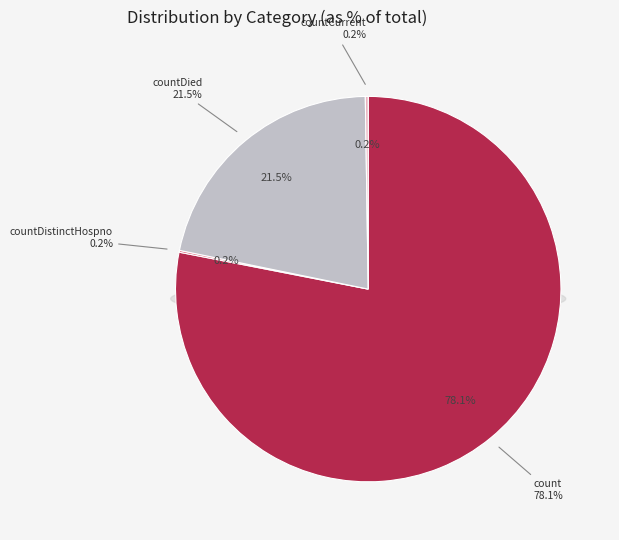

The countDistinctHospno slice represents 0% of the pie. True or false?

True